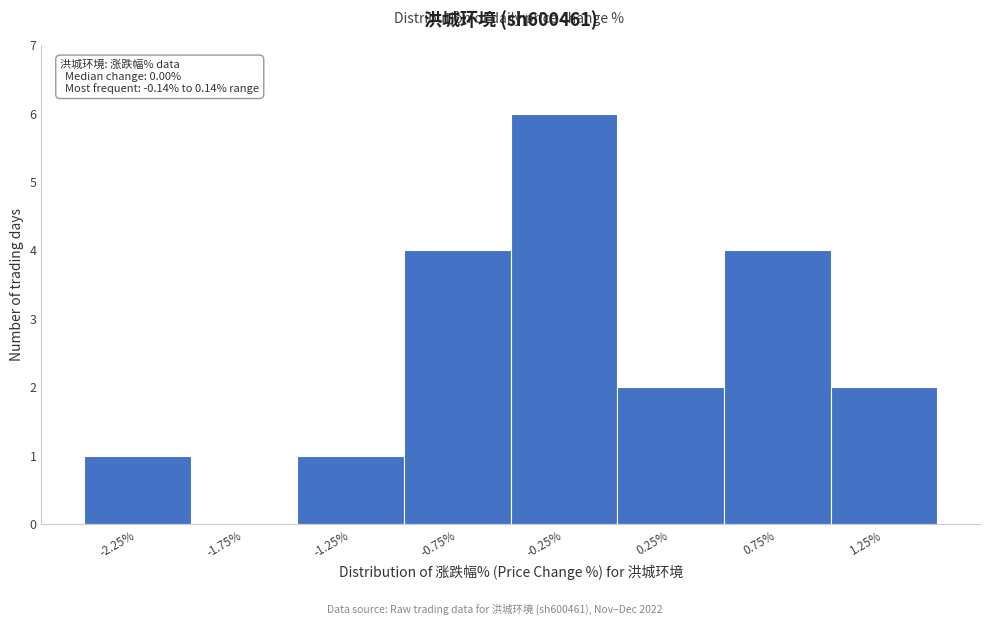

Reading left to right, extract all data points from this chart.

-2.25%=1	-1.75%=0	-1.25%=1	-0.75%=4	-0.25%=6	0.25%=2	0.75%=4	1.25%=2